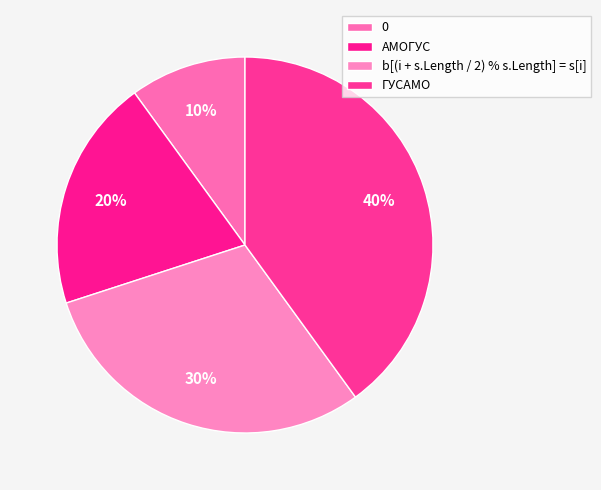

How many segments does this pie chart have?

4